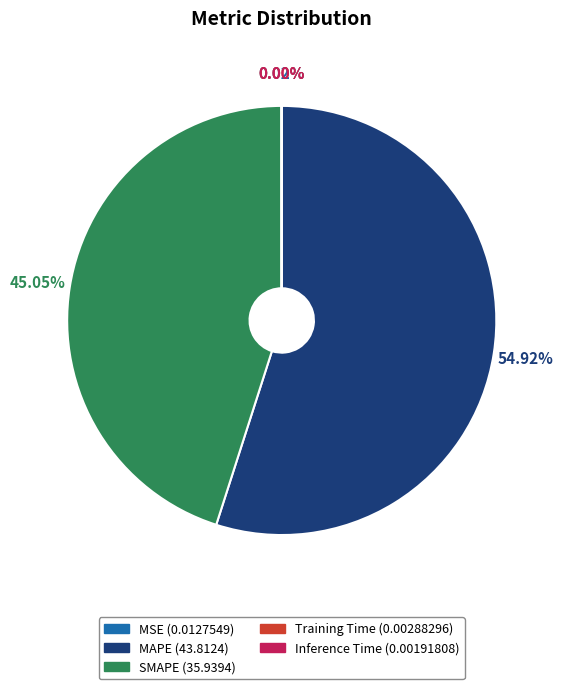

Approximately how many times larger is the value at SMAPE (35.9394) compared to MAPE (43.8124)?

0.8